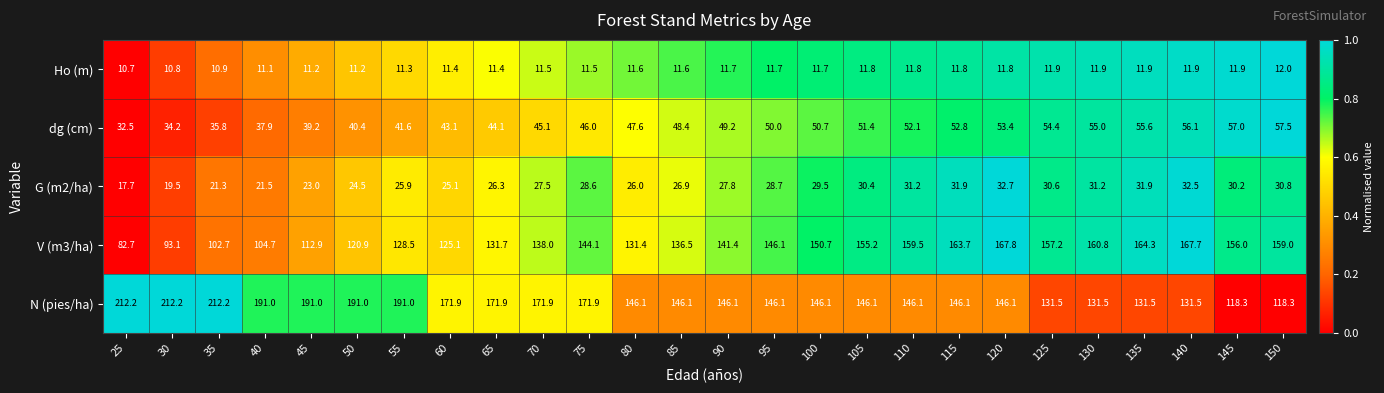

At which category is the sum across all series the highest?

120